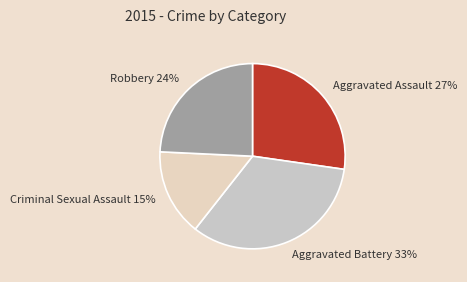

What percentage is the Aggravated Assault slice, to the nearest percent?

27%